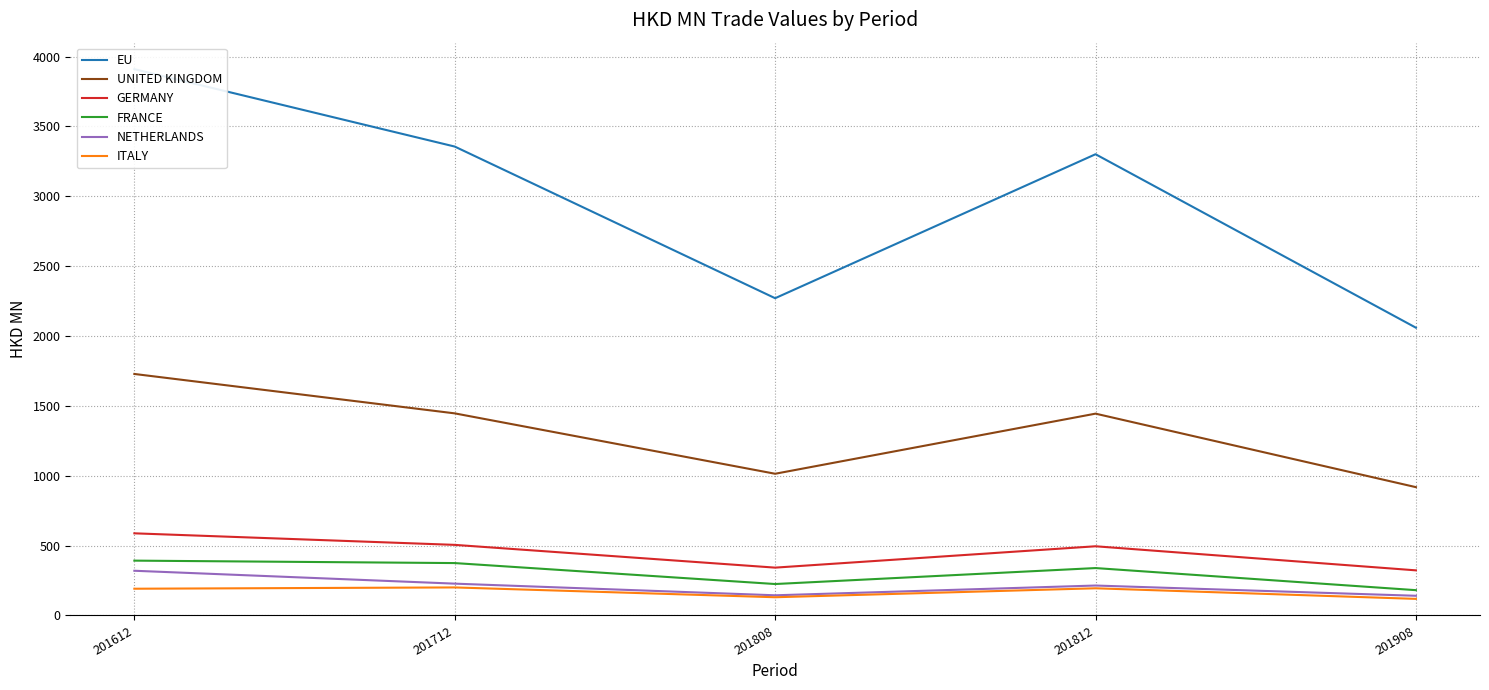

What is the difference between the highest and lowest values at 201612?

3719.0